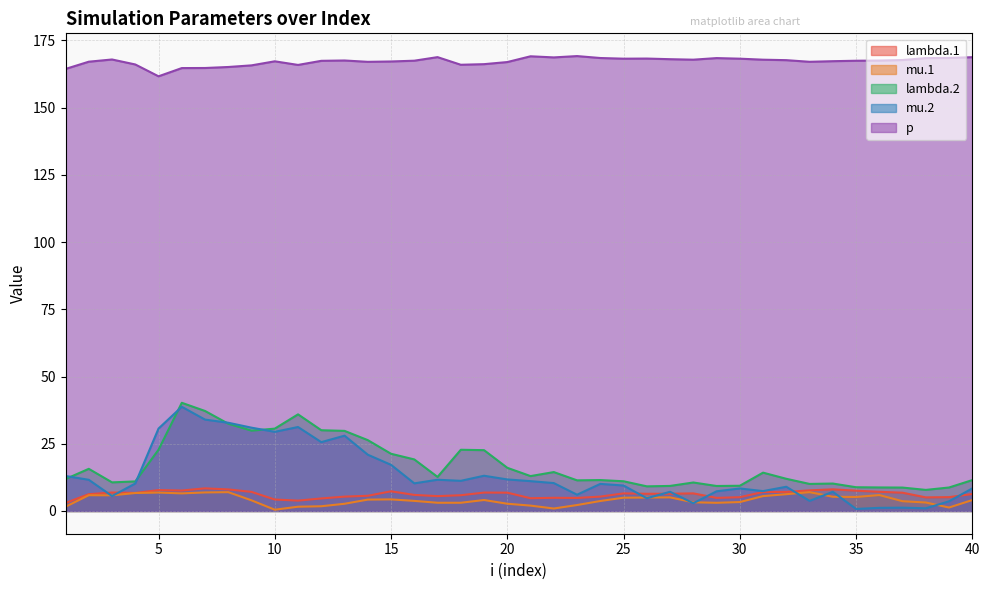

What are all the series names shown in the legend?

lambda.1, mu.1, lambda.2, mu.2, p